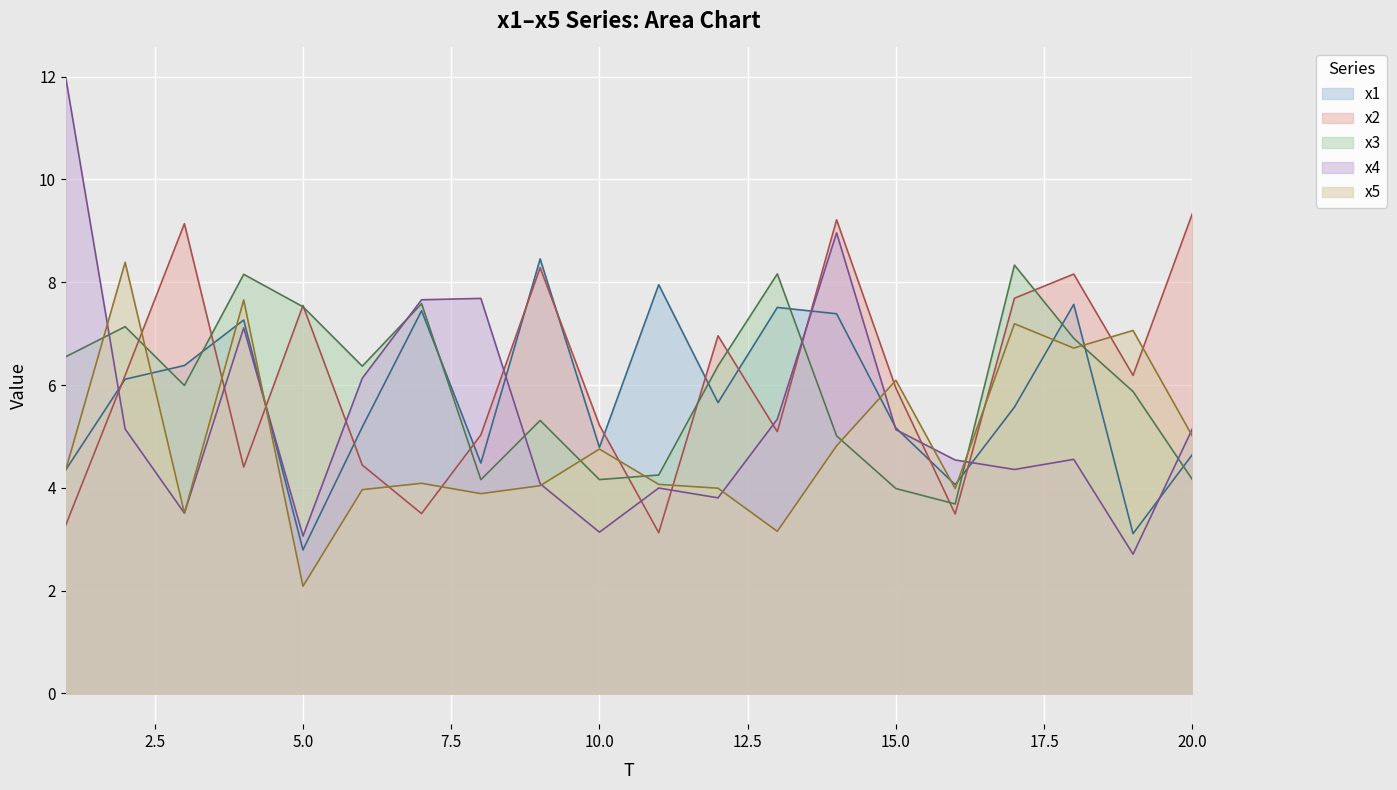

The value of x1 at 18 is 7.6. True or false?

True